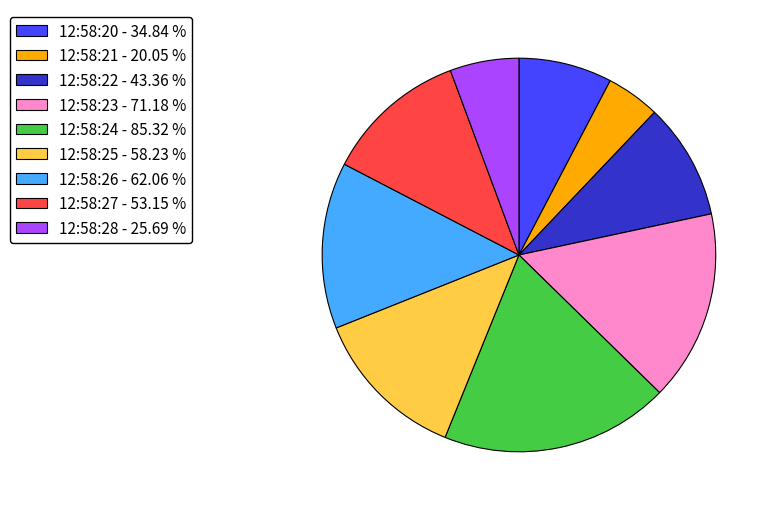

Does 12:58:26 - 62.06 % account for over 50% of the chart?

No